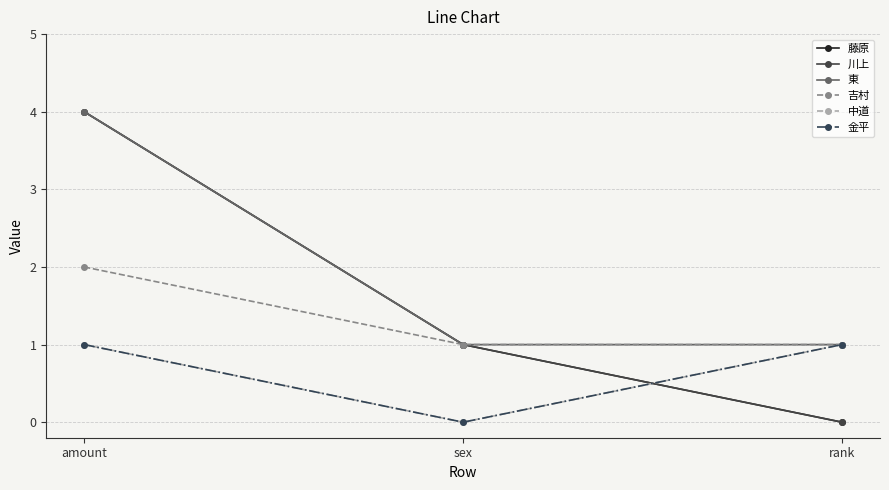

What is the difference between the 藤原 values at amount and sex?

3